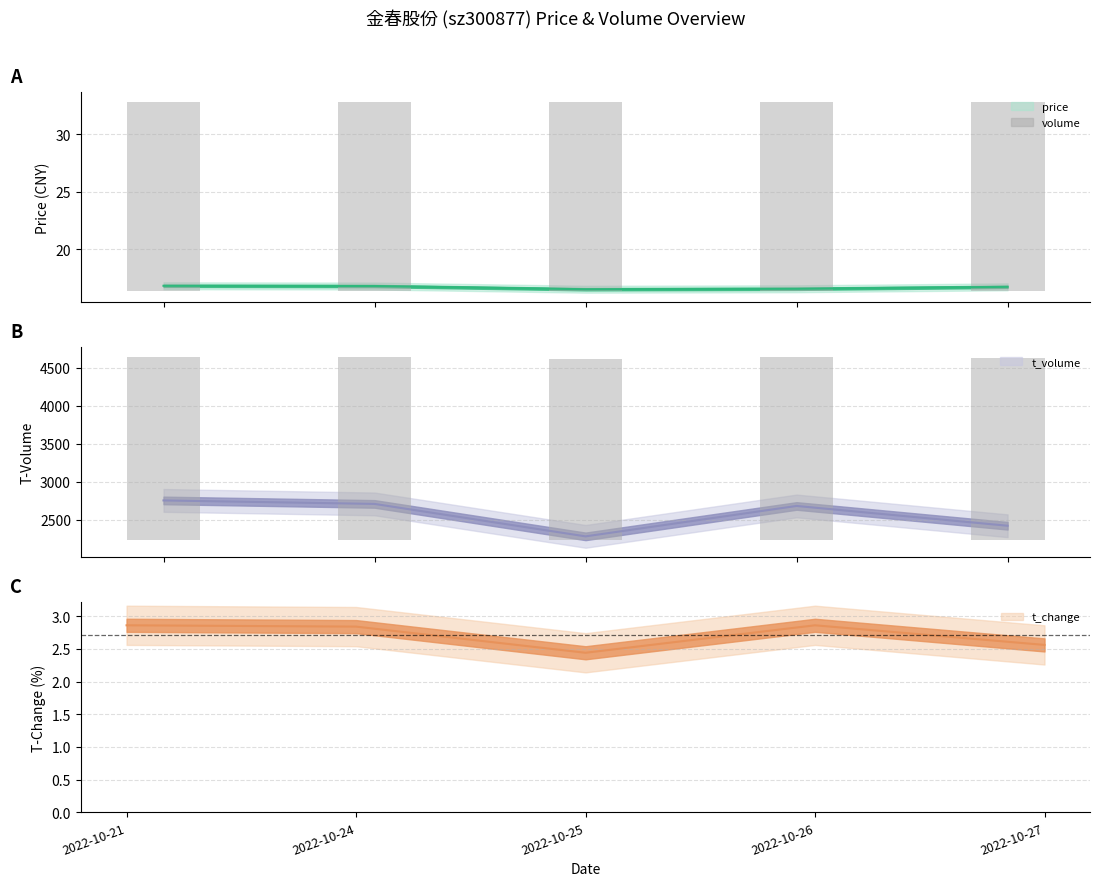

How many distinct data groups are displayed?

4